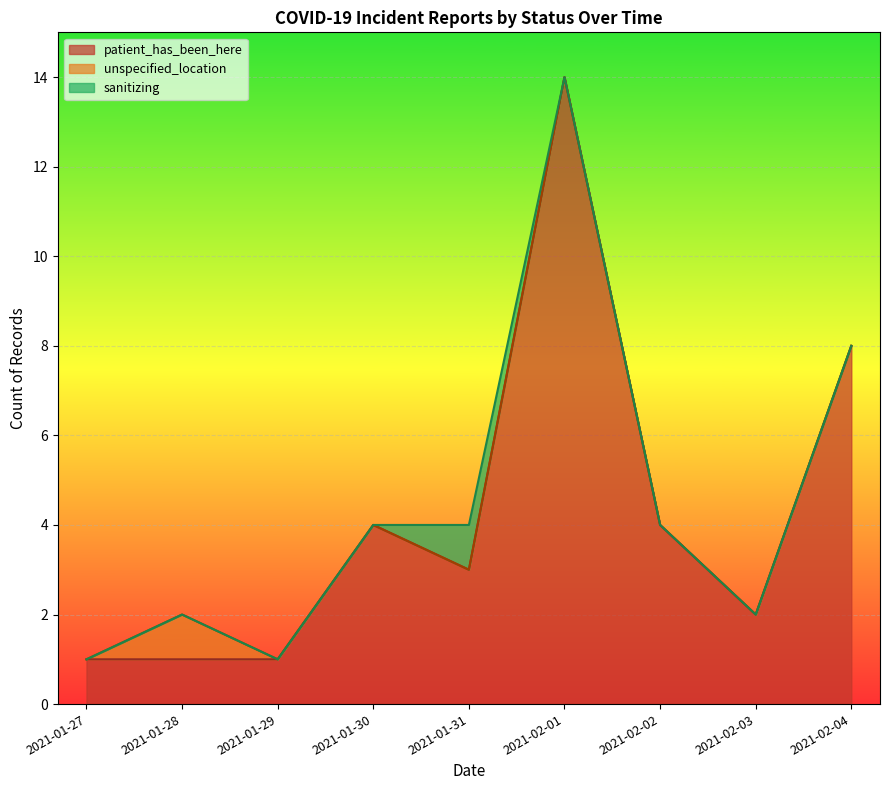

Which series has the largest range (max minus min)?

patient_has_been_here